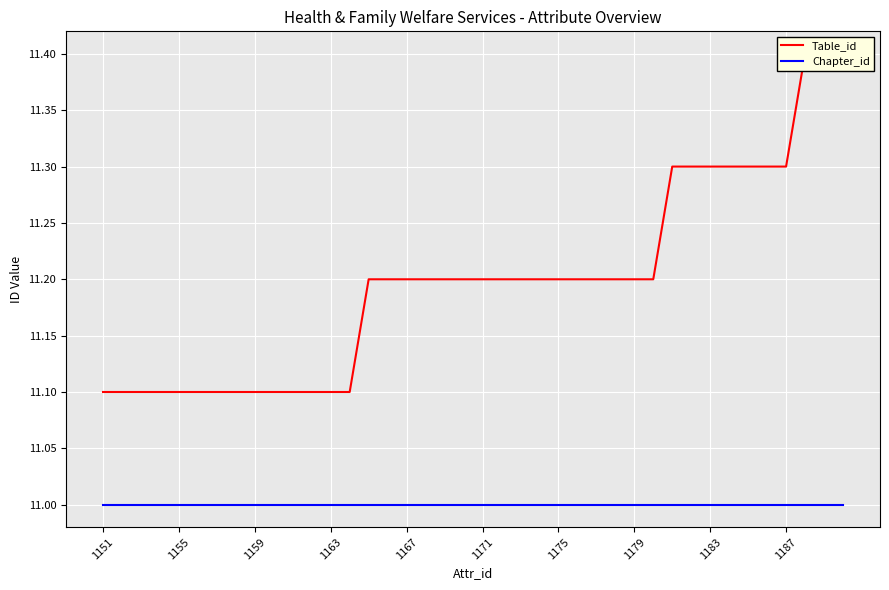

True or false: Chapter_id and Table_id cross at least once.

False